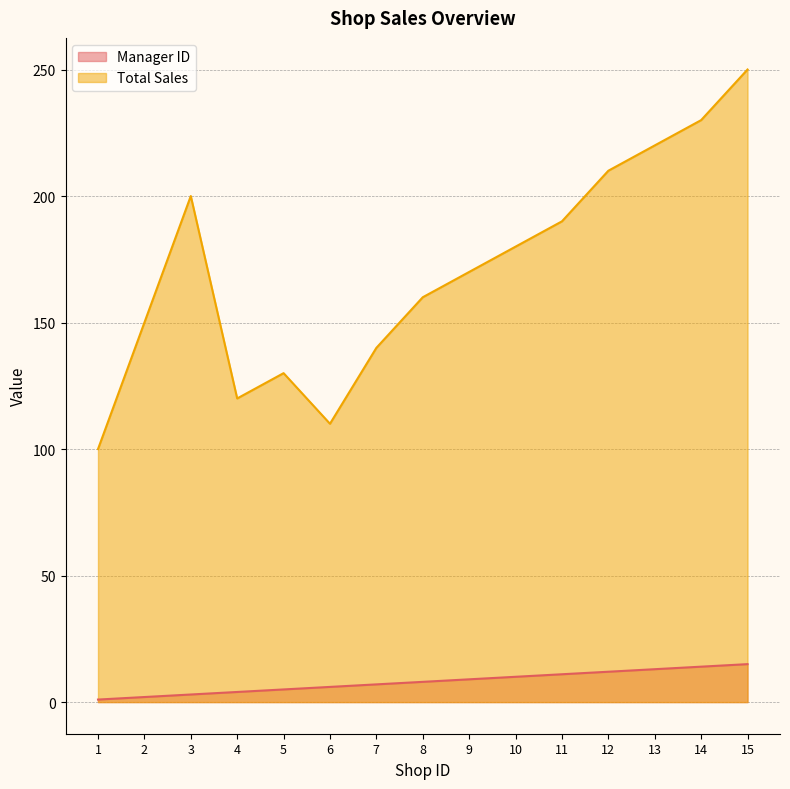

The value of Total Sales at 4 is 184. True or false?

False